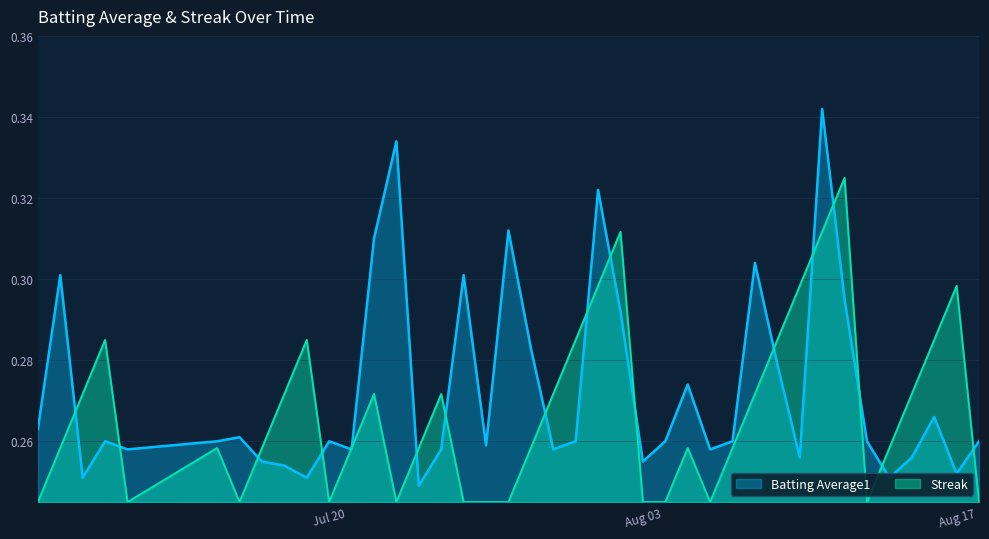

What is the sum of all Batting Average1 values?

10.9